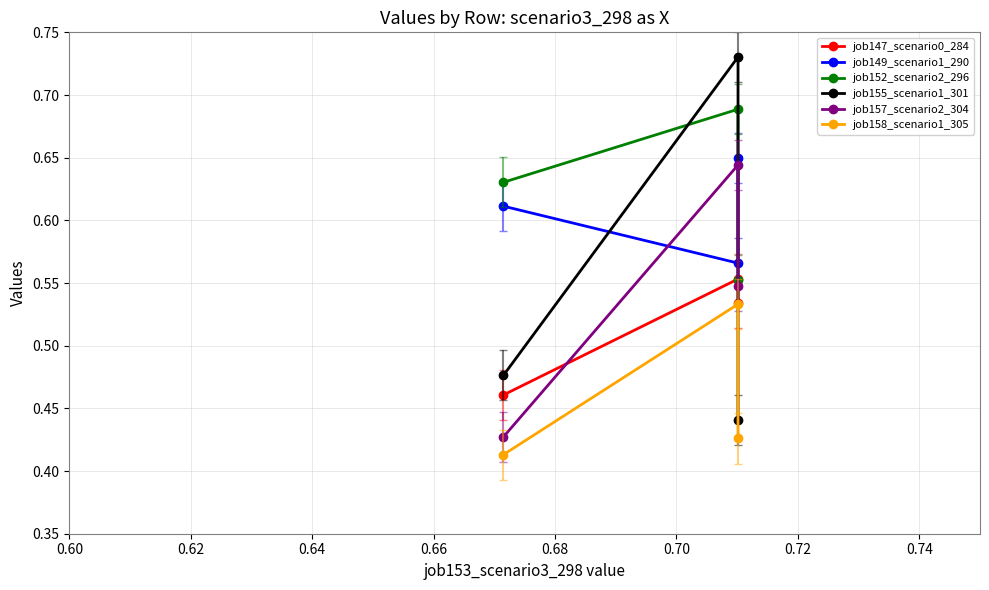

What is the smallest value displayed?

0.4